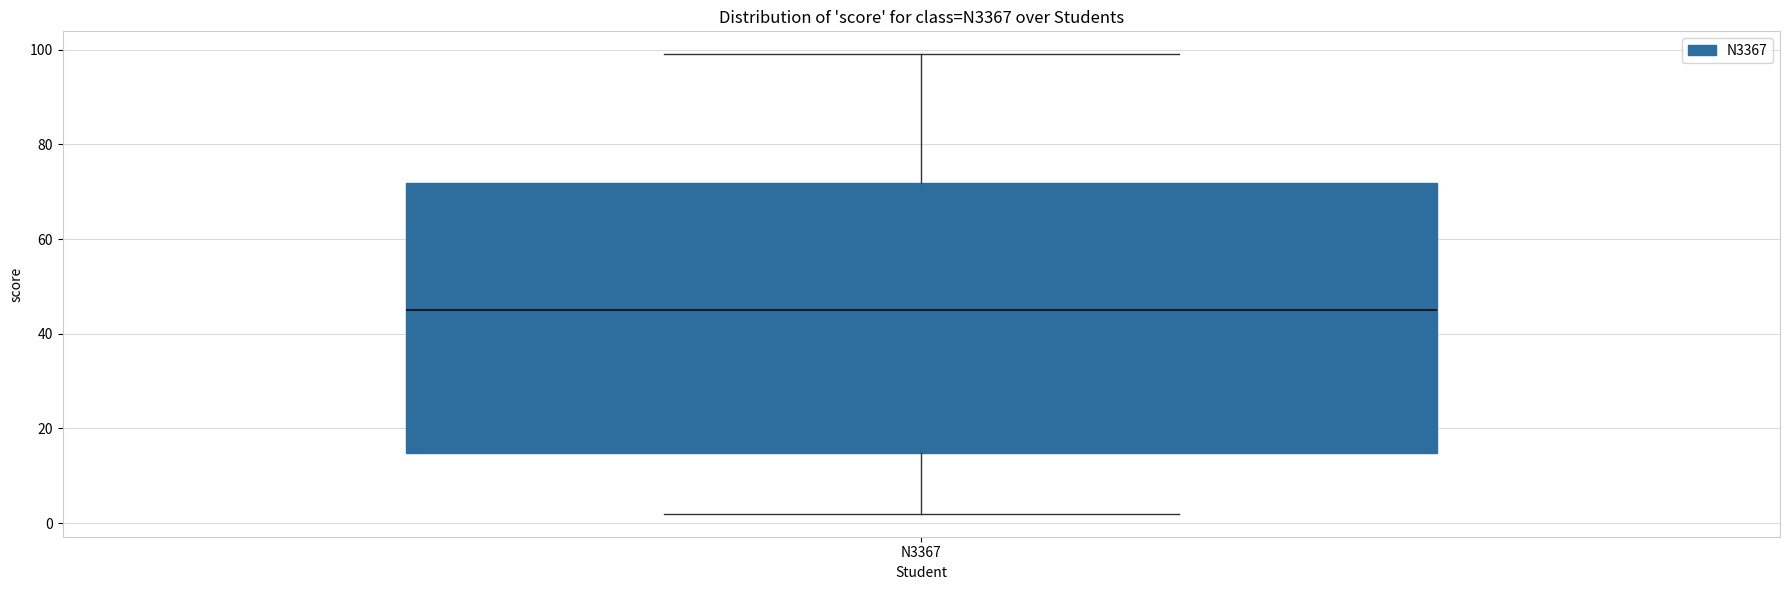

Where does the median line of the box for N3367 sit on the y-axis? The values are not printed on the chart, so give them approximately, as read against the axis.

46